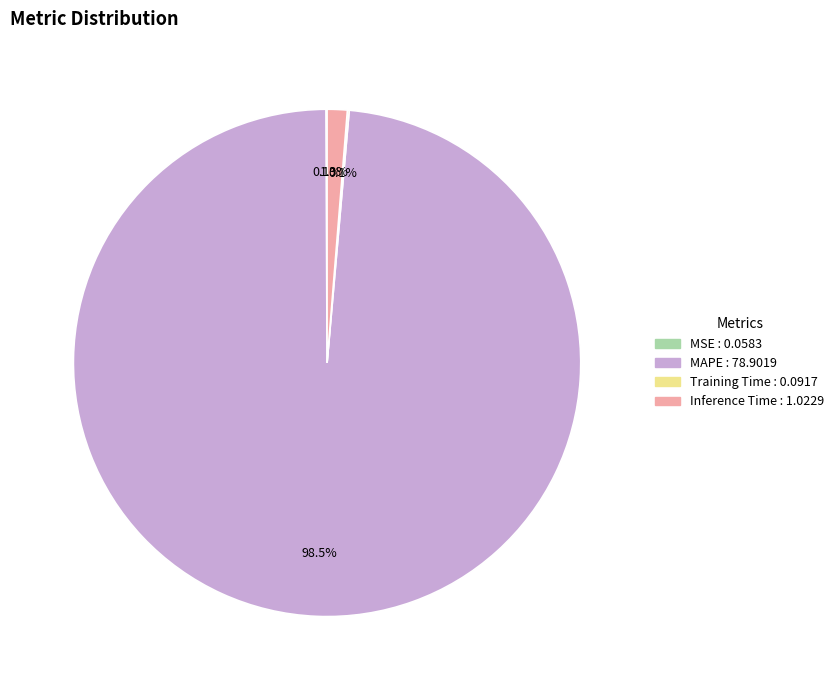

Is there a majority slice in this chart?

Yes